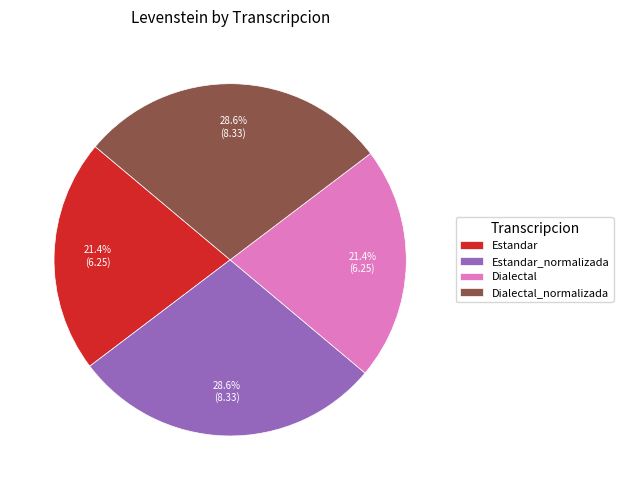

Count the number of slices in the pie.

4